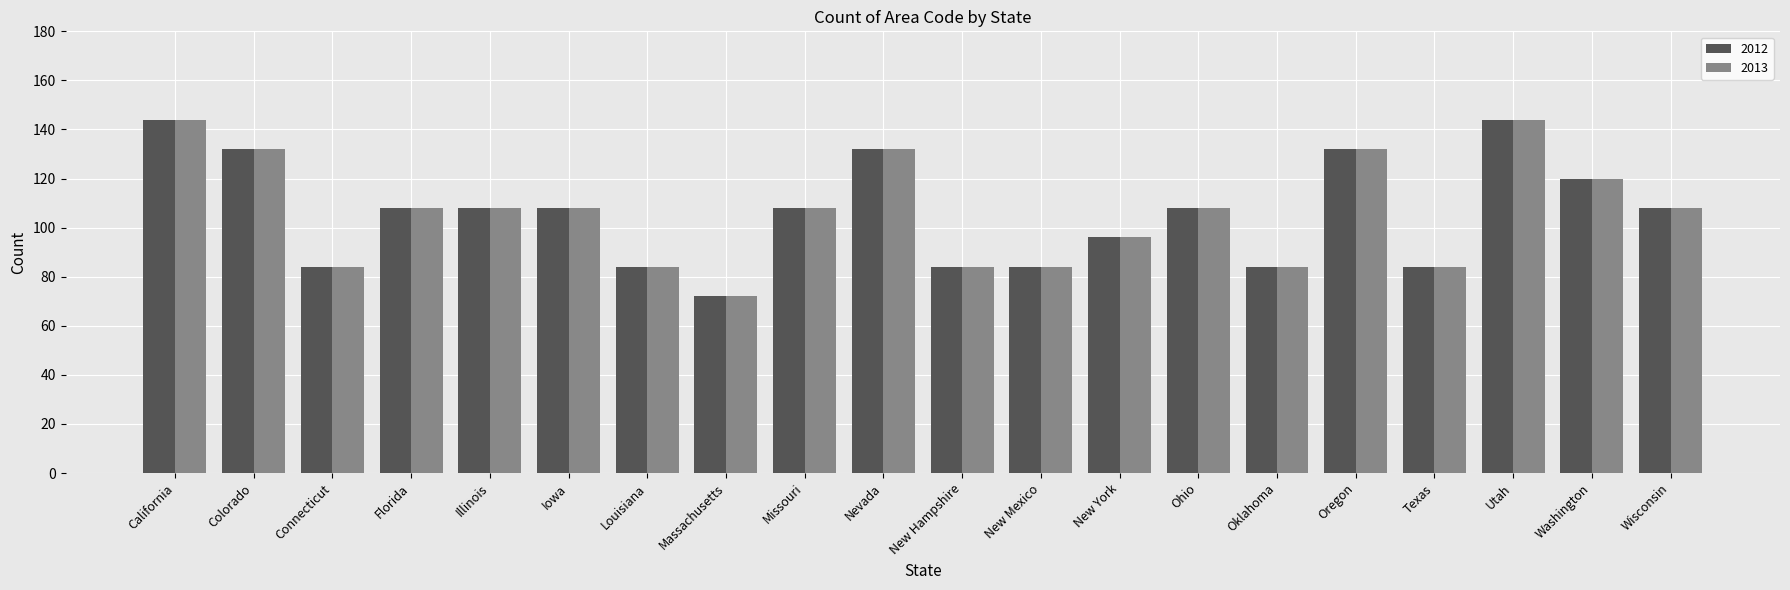

At which label does 2012 first exceed 108?

California